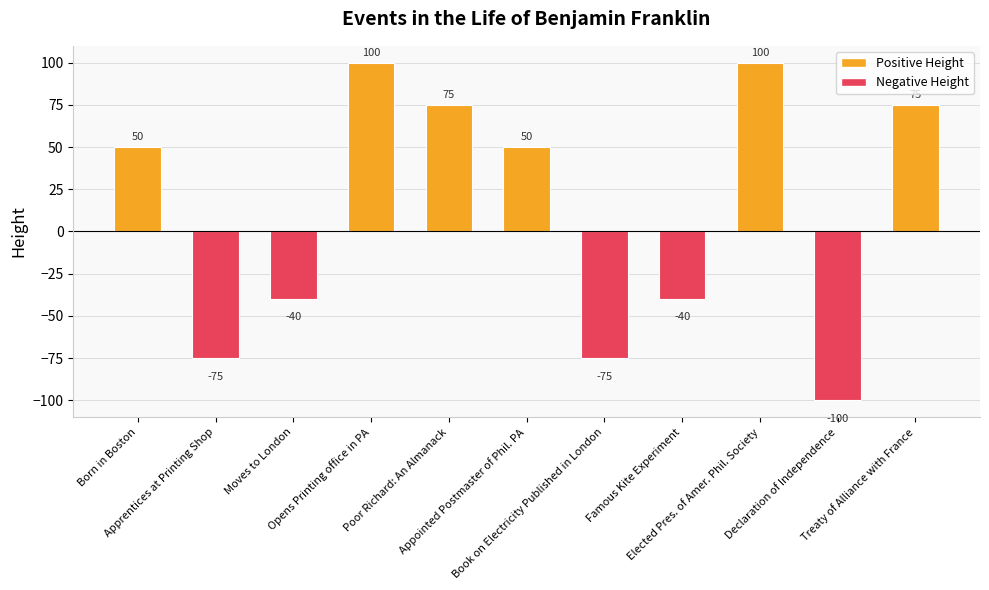

At which category does the chart reach its minimum across all series?

Declaration of Independence